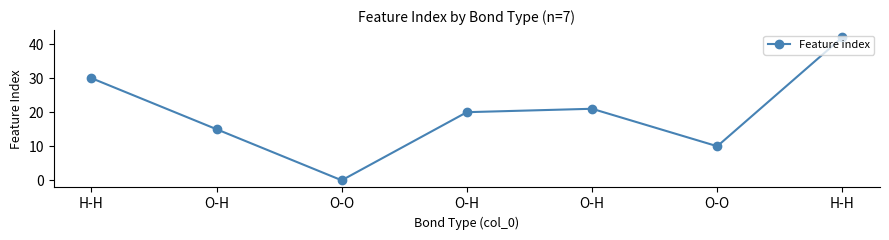

Between O-H and O-O, which is larger?

O-H